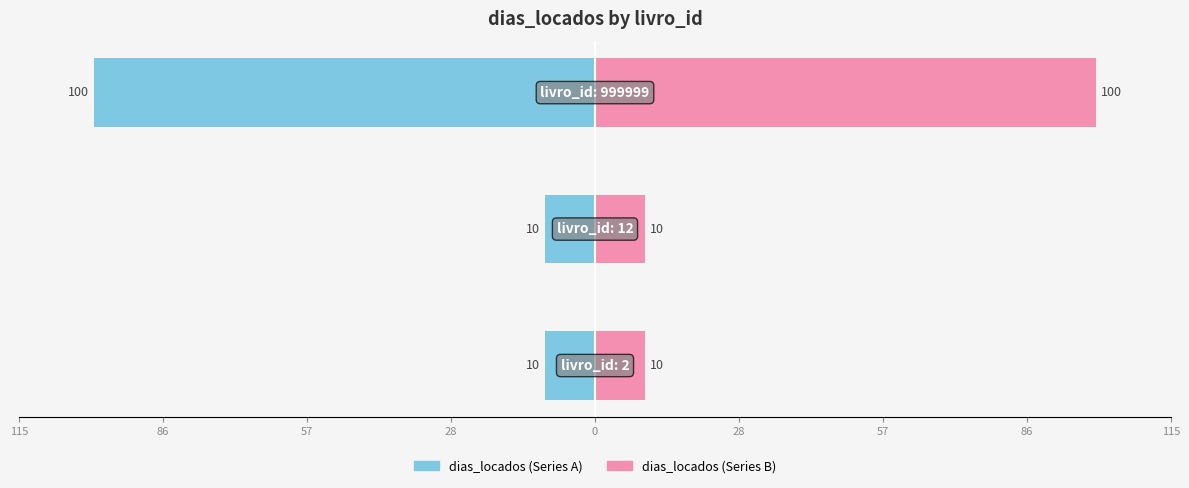

Which series has the largest range (max minus min)?

dias_locados (left)